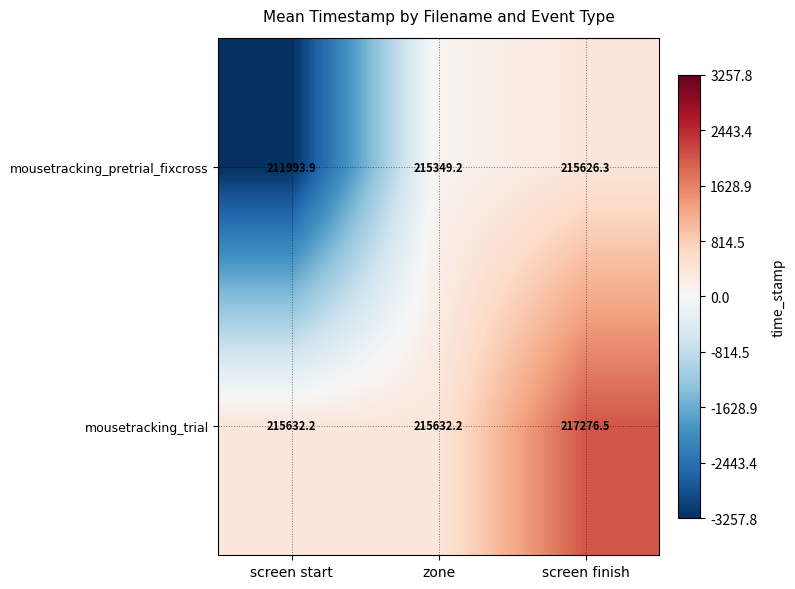

What is the difference between the mousetracking_pretrial_fixcross values at zone and screen start?

3355.3